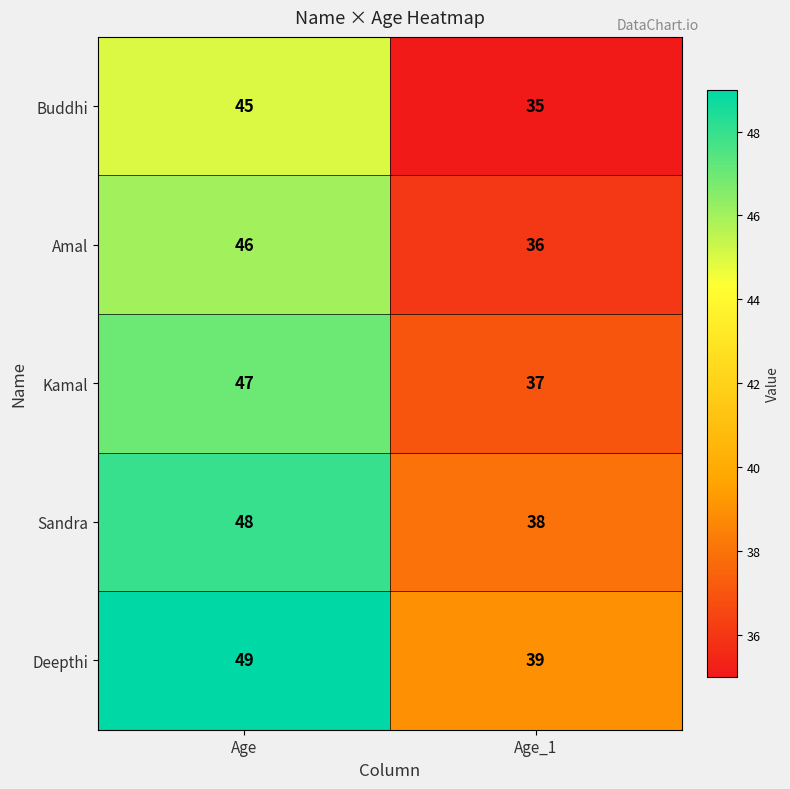

What is the difference between the Sandra values at Age and Age_1?

10